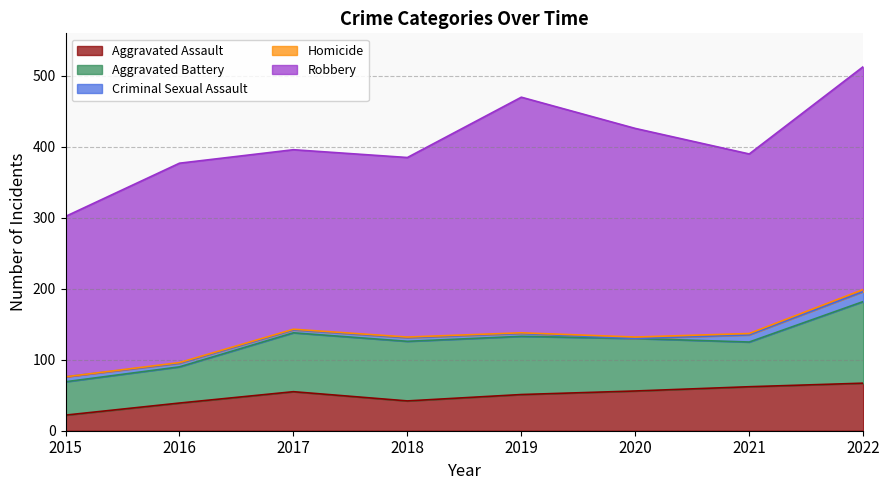

Reading right to left, list all the values displayed in this chart.

Aggravated Assault: 2022=67	2021=62	2020=56	2019=51	2018=42	2017=55	2016=39	2015=22
Aggravated Battery: 2022=115	2021=63	2020=74	2019=82	2018=84	2017=83	2016=51	2015=47
Criminal Sexual Assault: 2022=14	2021=10	2020=0	2019=4	2018=5	2017=4	2016=5	2015=7
Homicide: 2022=3	2021=2	2020=2	2019=1	2018=1	2017=1	2016=1	2015=0
Robbery: 2022=314	2021=253	2020=294	2019=332	2018=253	2017=253	2016=281	2015=226